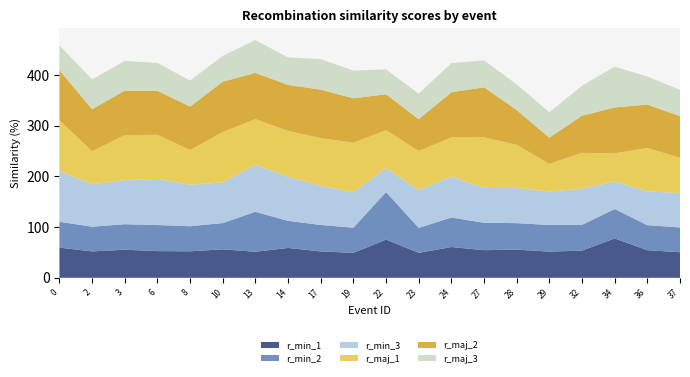

Reading left to right, what are all the values shown in this chart?

r_min_1: 59.6	52.1	55.5	52.7	52.3	56.2	51.5	58.9	52.1	49.3	75.5	49.3	60.8	54.6	55.6	51.8	53.6	77.7	54.5	50.5
r_min_2: 51.1	48.8	50.4	51.5	49.5	51.9	78.8	53.5	52.2	49.6	93.8	49.3	58.2	54.0	52.3	52.5	50.9	58.1	49.4	48.9
r_min_3: 100.0	83.8	86.9	91.1	81.9	80.2	92.8	86.7	77.2	69.8	47.3	74.2	80.9	68.7	69.5	66.1	71.3	54.2	66.7	67.7
r_maj_1: 100.0	65.2	88.9	87.0	68.5	99.3	90.2	90.5	94.2	97.8	74.7	77.5	77.2	100.0	85.0	54.6	70.7	55.7	85.5	69.8
r_maj_2: 99.0	82.9	87.7	86.7	85.7	99.4	91.3	90.9	95.7	87.7	71.0	62.8	89.1	98.7	68.6	51.6	73.4	90.6	85.8	82.3
r_maj_3: 49.0	58.7	58.5	55.1	51.3	50.8	64.7	54.4	60.3	54.5	49.2	50.3	57.6	53.0	50.5	50.3	59.1	80.3	55.2	52.0